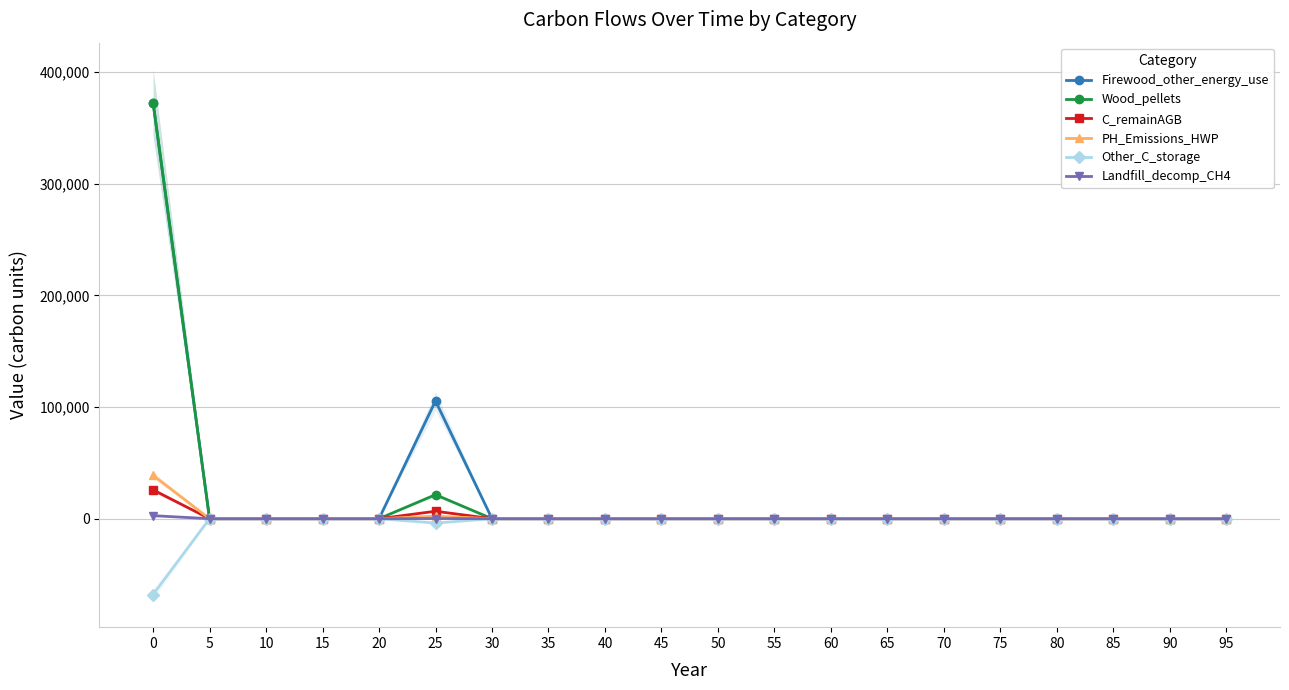

What is the maximum value shown in the chart?

372844.0